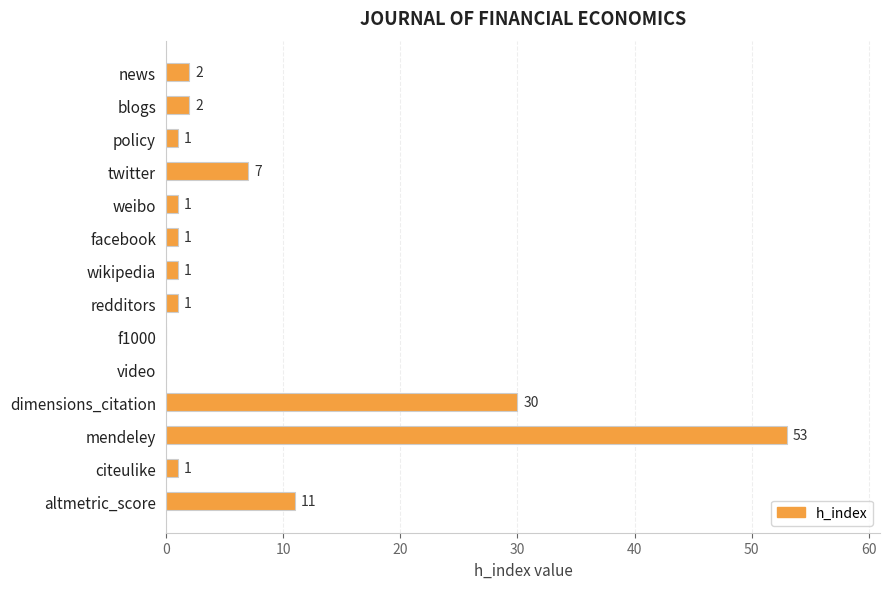

Reading top to bottom, transcribe all the data shown in this chart.

news=2	blogs=2	policy=1	twitter=7	weibo=1	facebook=1	wikipedia=1	redditors=1	f1000=0	video=0	dimensions_citation=30	mendeley=53	citeulike=1	altmetric_score=11